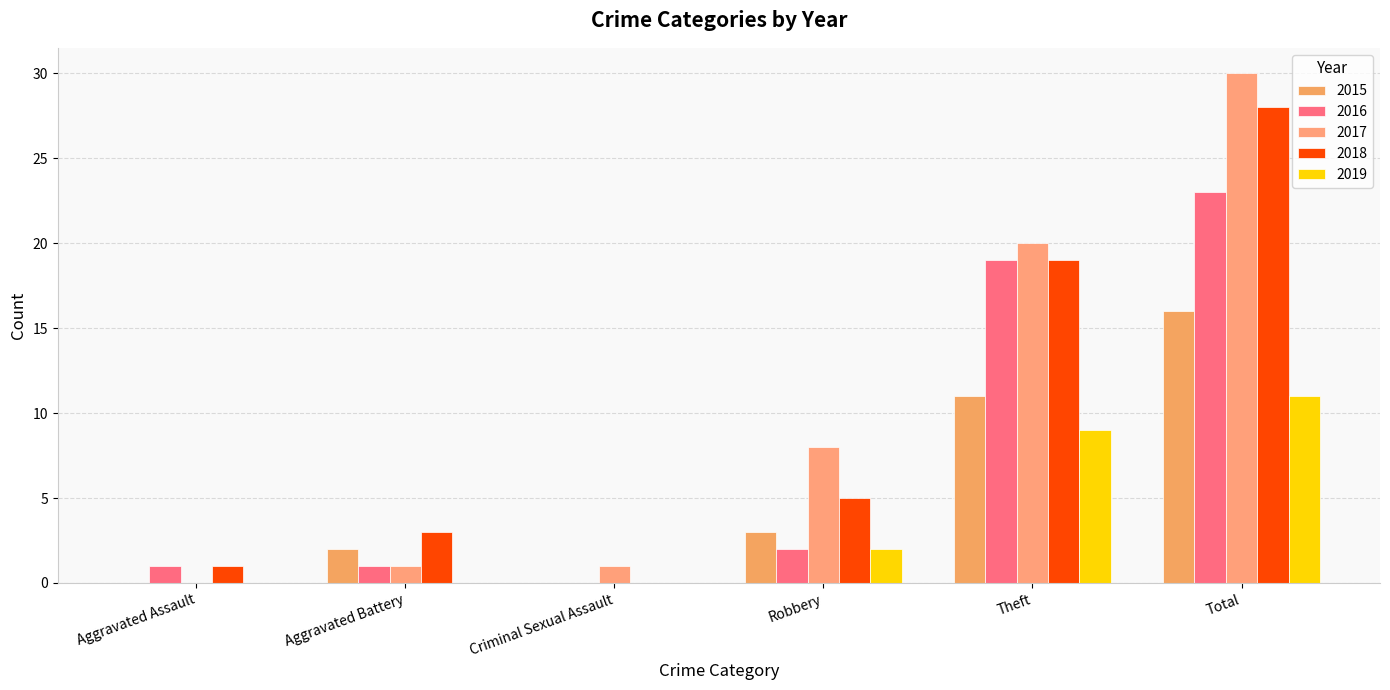

What is the difference between the 2015 values at Aggravated Assault and Aggravated Battery?

2